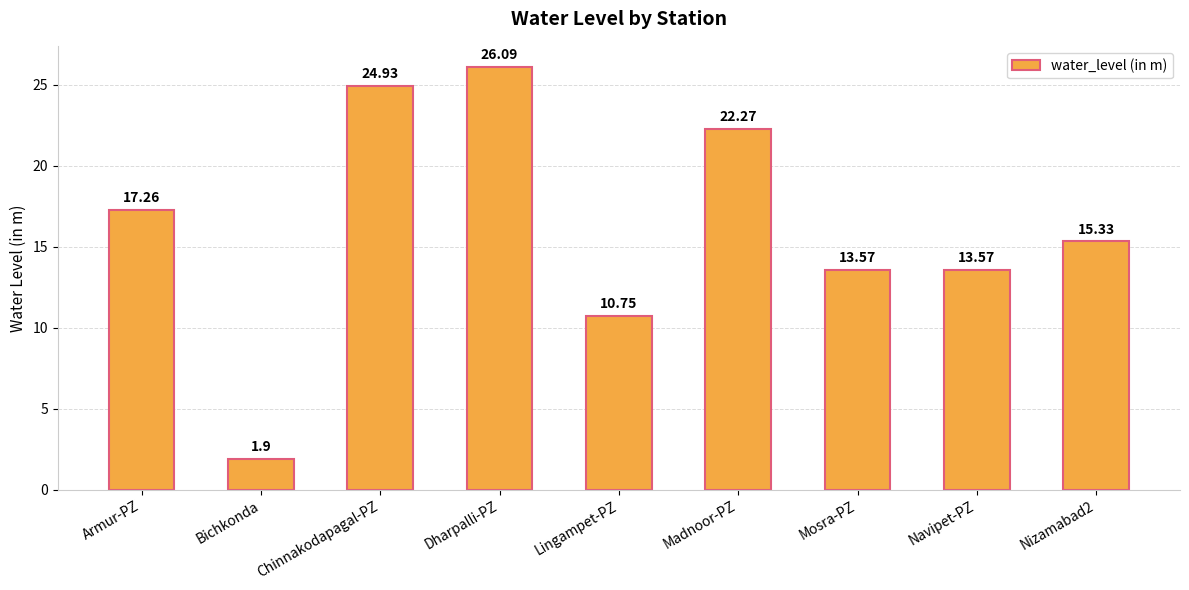

Which label corresponds to the smallest value in the chart?

Bichkonda